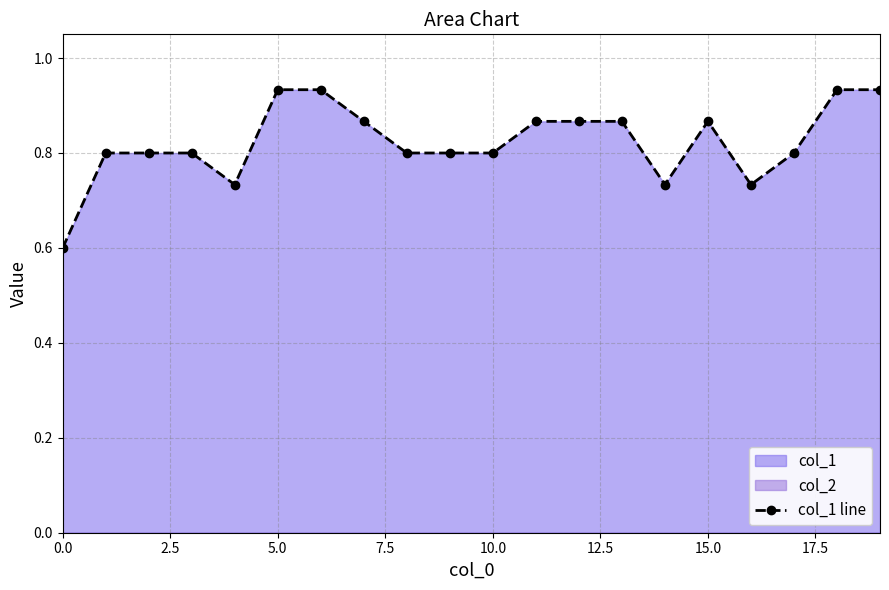

The value at 18 is 0.9. True or false?

True